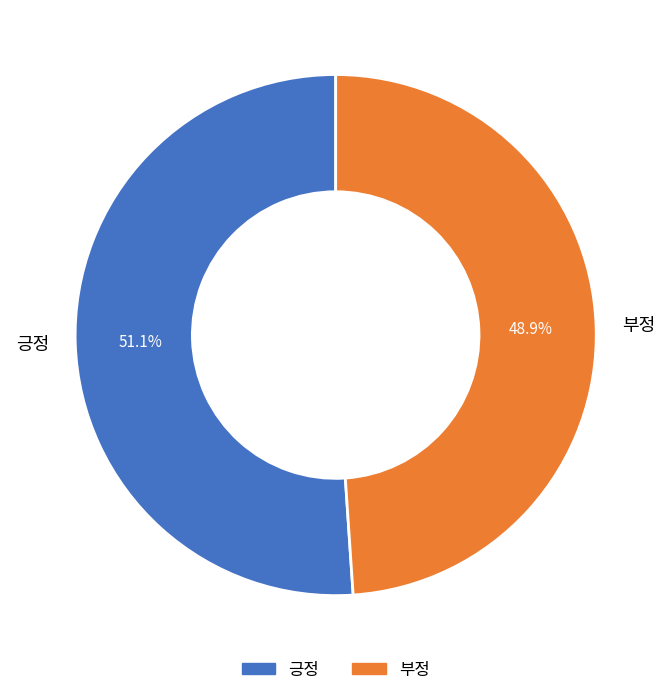

How many segments does this pie chart have?

2